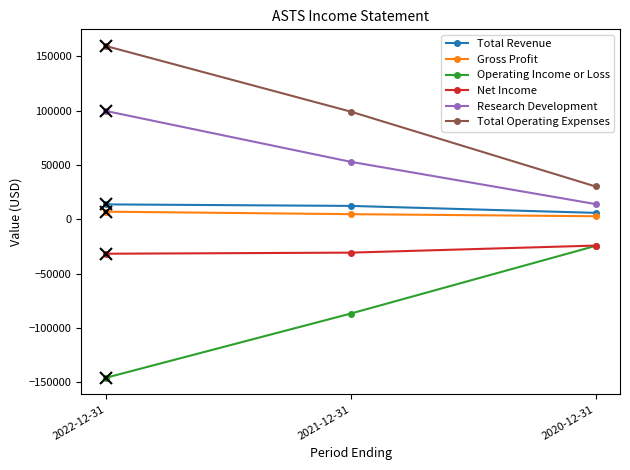

At which category is the sum across all series the highest?

2022-12-31